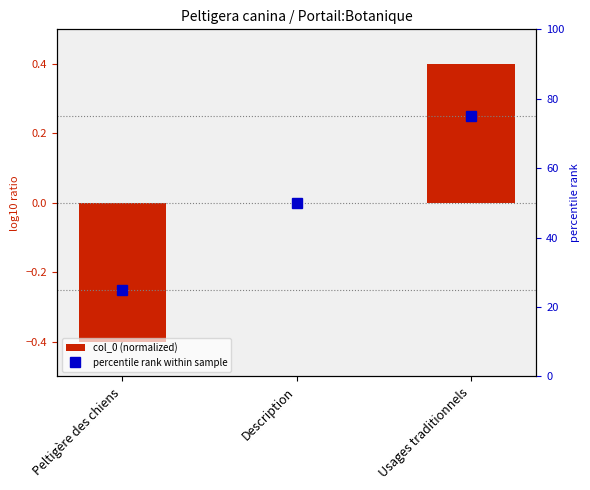

What is the total value across all series at Description?

50.0